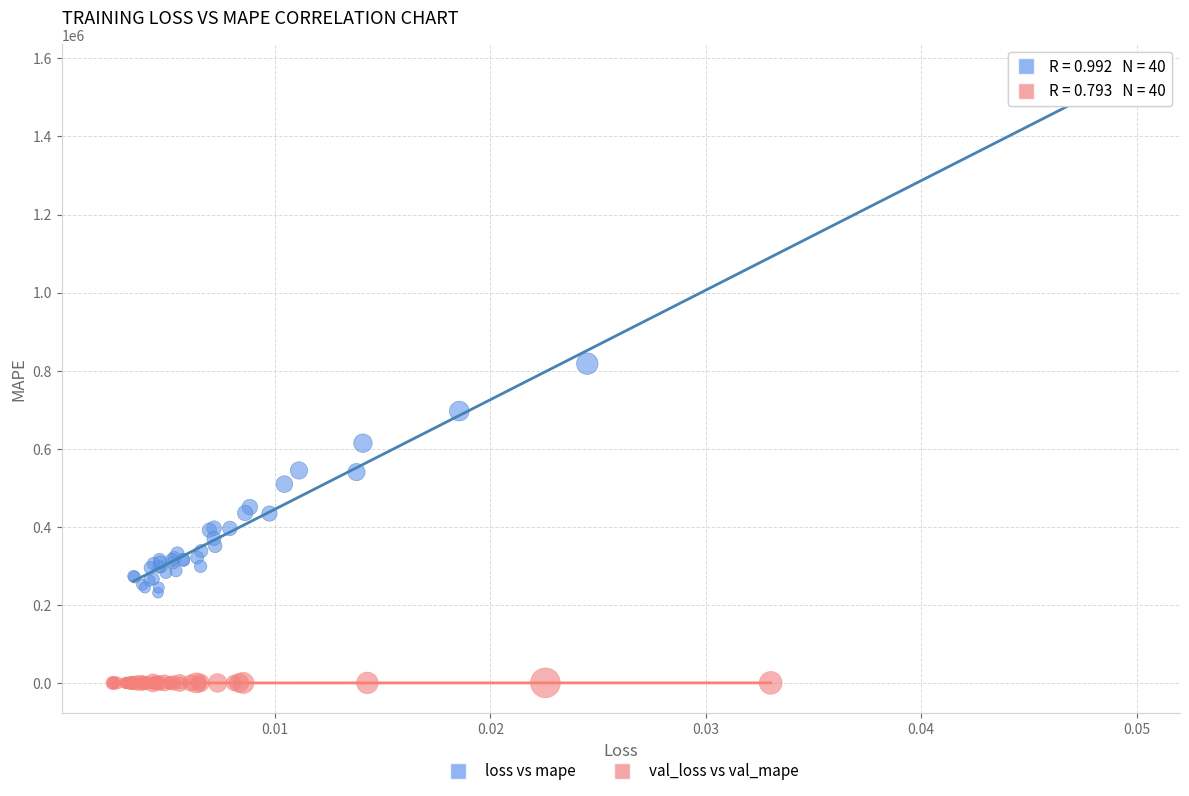

Which series reaches the minimum Y coordinate?

val_loss vs val_mape